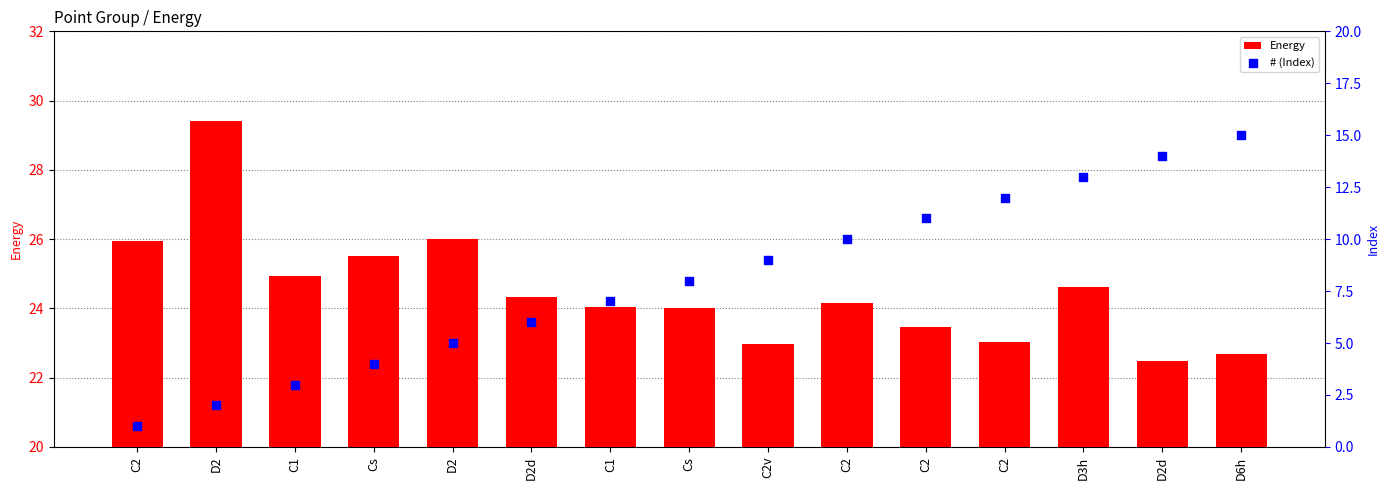

At how many categories does at least one series exceed 27?

1